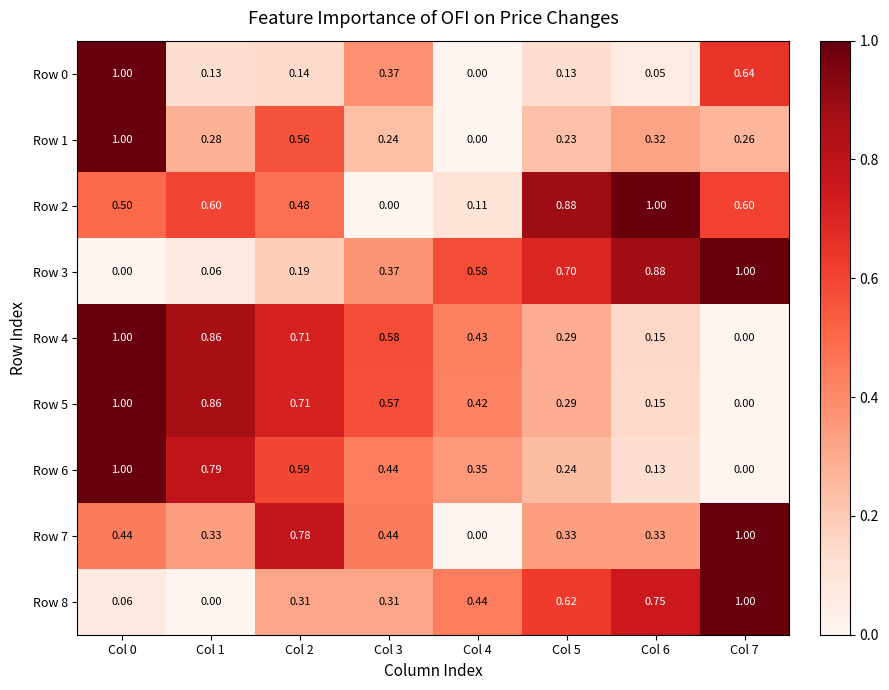

Is the value of Row 0 at Col 1 greater than the value of Row 5 at Col 1?

No